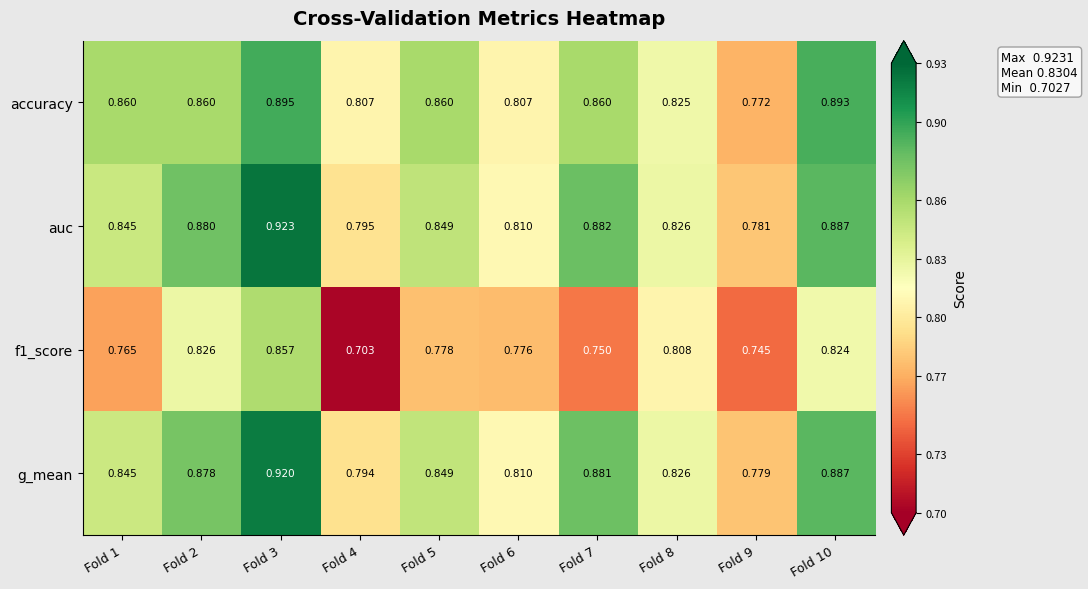

Which series has the largest total across all categories?

auc